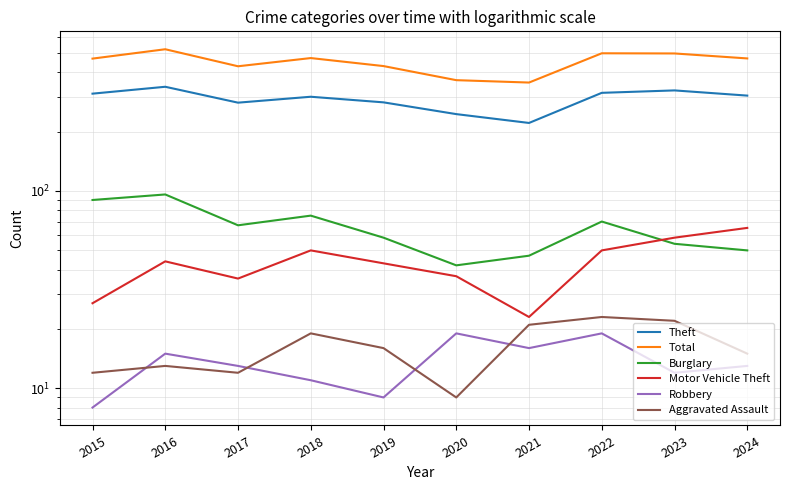

True or false: Aggravated Assault has a value of 10 at 2022.

False